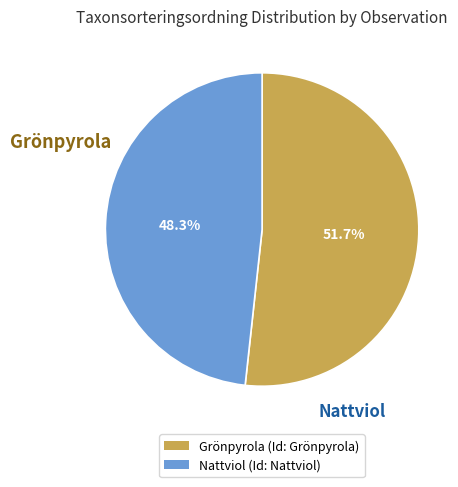

To the nearest percent, what is the average slice percentage?

50%